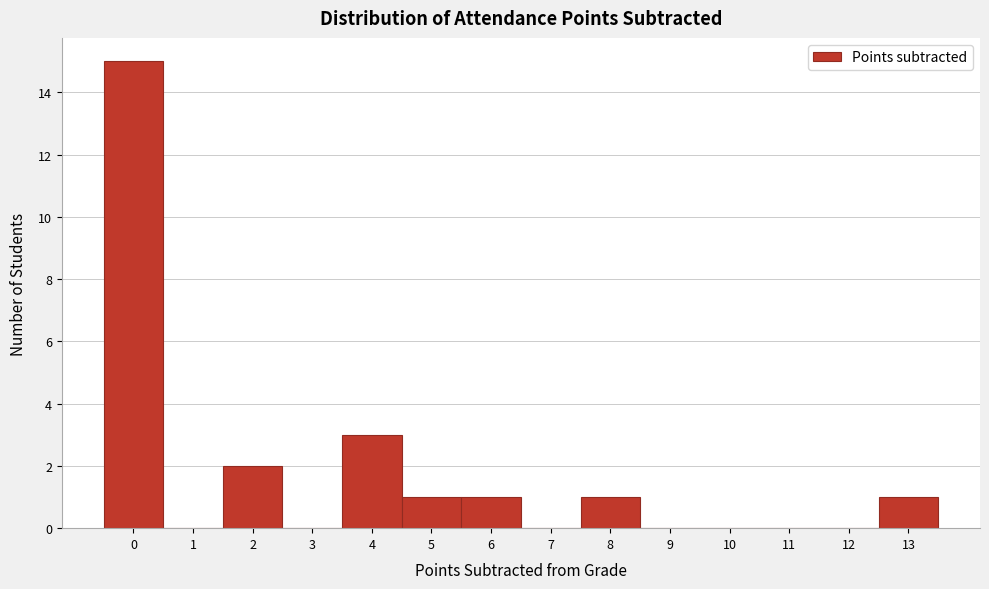

Reading left to right, list every bar in this chart as the range it spans on the x-axis followed by its height. The values are not printed on the chart, so give them approximately, as read against the axis.

-0.5 to 0.5: 15
0.5 to 1.5: 0
1.5 to 2.5: 2
2.5 to 3.5: 0
3.5 to 4.5: 3
4.5 to 5.5: 1
5.5 to 6.5: 1
6.5 to 7.5: 0
7.5 to 8.5: 1
8.5 to 9.5: 0
9.5 to 10.5: 0
10.5 to 11.5: 0
11.5 to 12.5: 0
12.5 to 13.5: 1